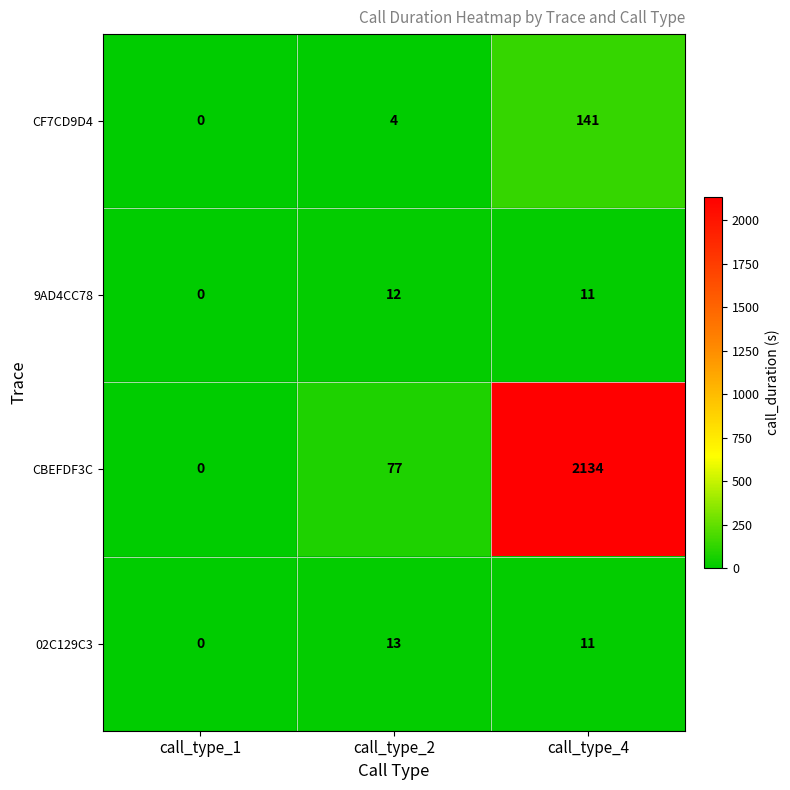

True or false: CF7CD9D4 has a value of 141 at call_type_4.

True